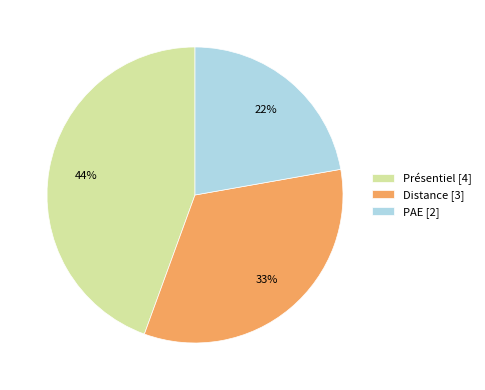

To the nearest percent, what is the difference between the Distance and PAE slice percentages?

11%